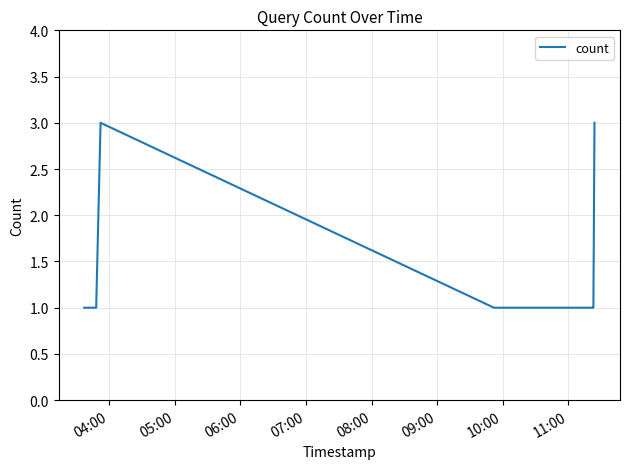

True or false: there are more than 2 points higher than both neighbors.

False